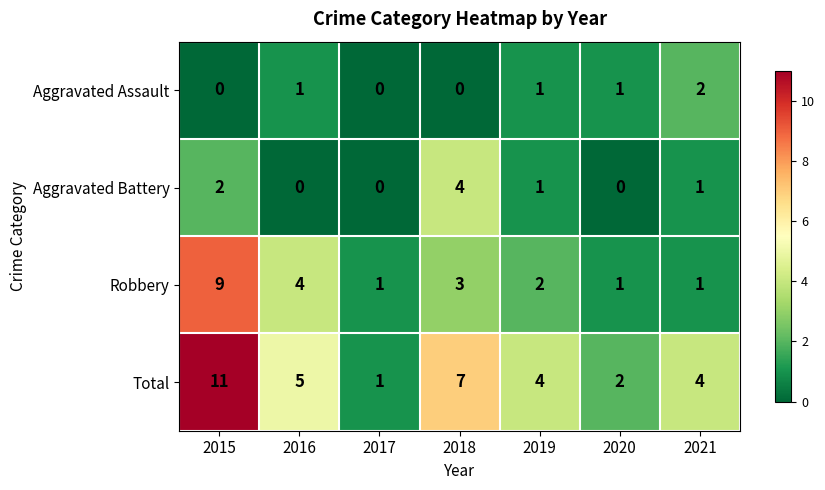

Which series has the largest range (max minus min)?

Total